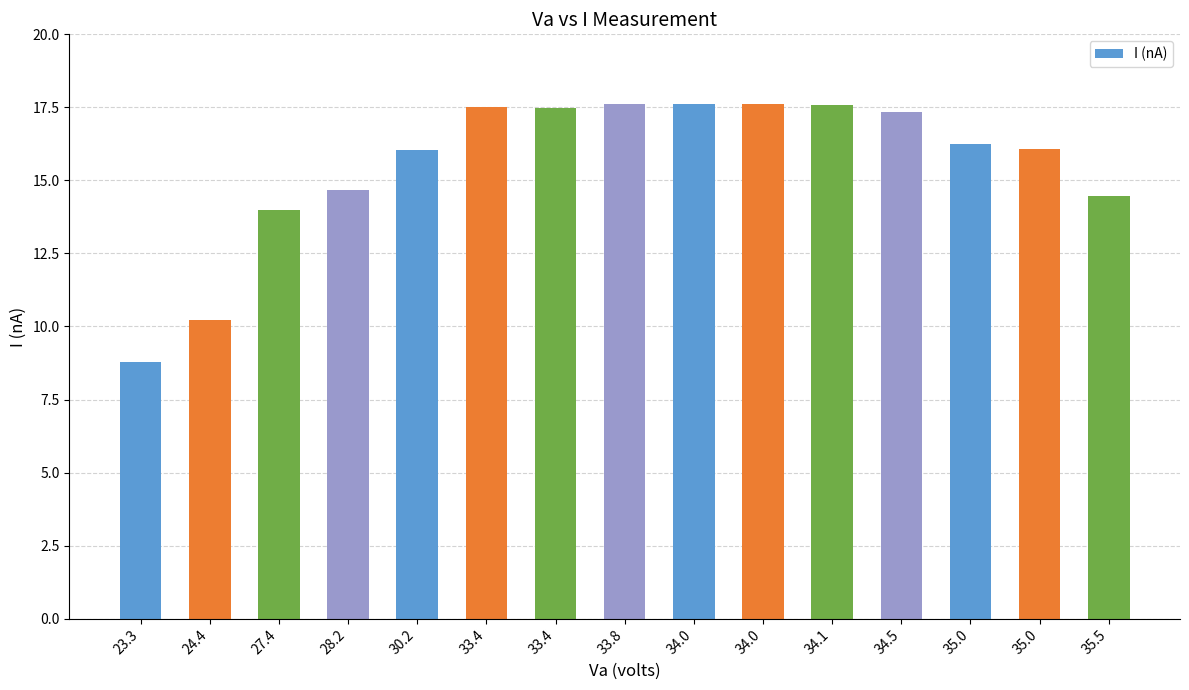

Reading left to right, what are all the values shown in this chart?

23.3=8.8	24.4=10.2	27.4=14.0	28.2=14.7	30.2=16.0	33.4=17.5	33.4=17.5	33.8=17.6	34.0=17.6	34.0=17.6	34.1=17.6	34.5=17.3	35.0=16.2	35.0=16.1	35.5=14.5